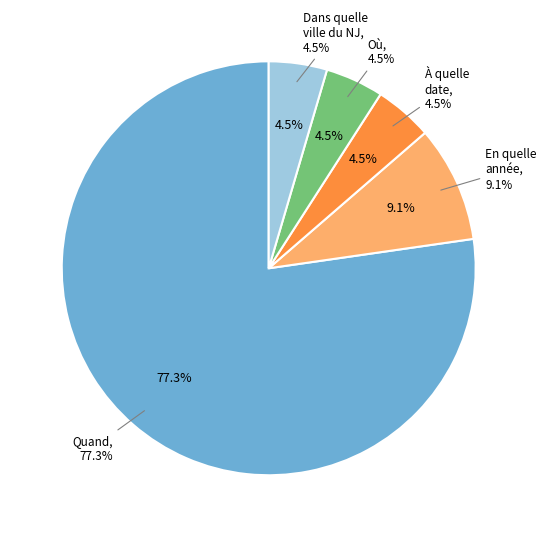

Which category has the smallest portion of the pie?

Dans quelle ville du New Jersey 